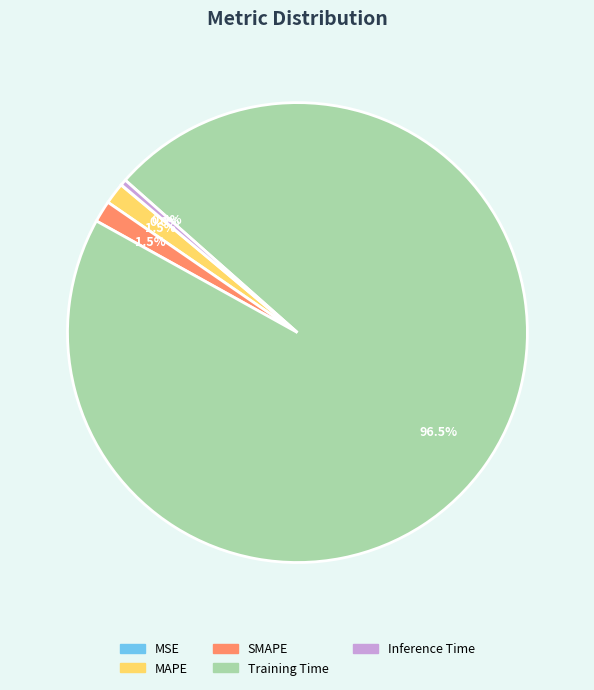

What percentage do Inference Time and SMAPE together represent?

1.9%